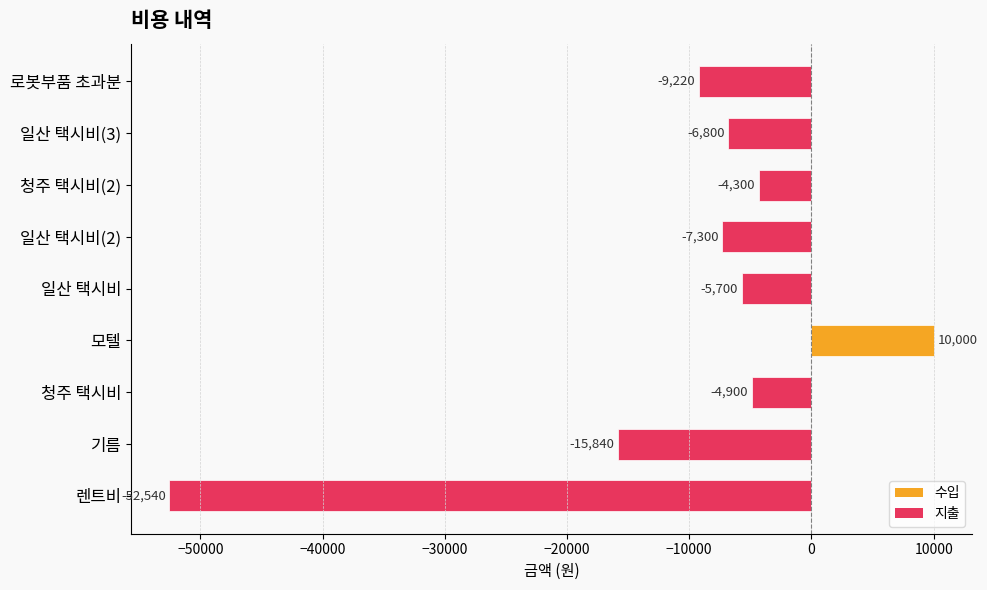

What is the sum of all values?

-96600